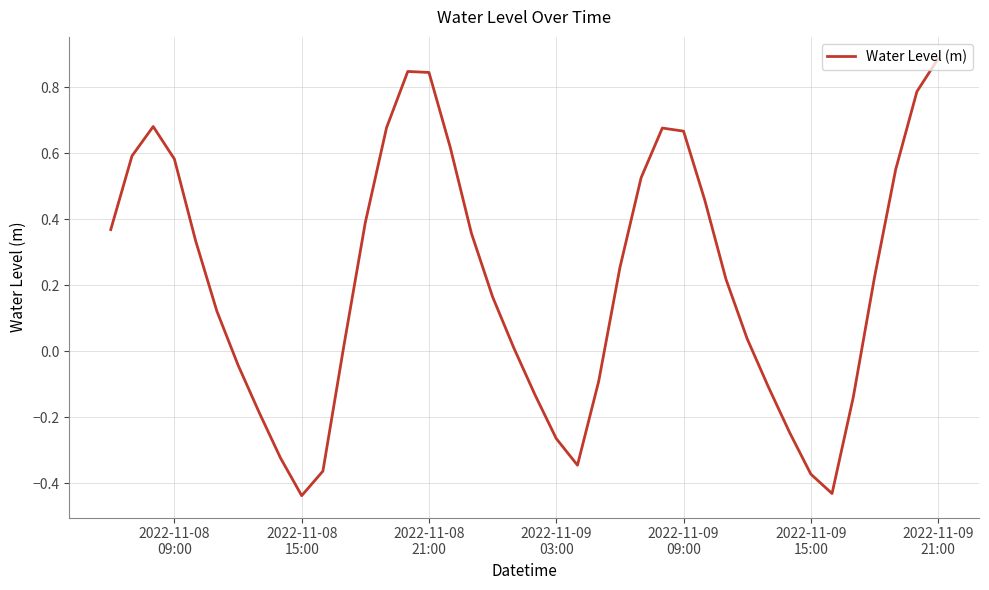

What is the greatest value displayed?

0.9